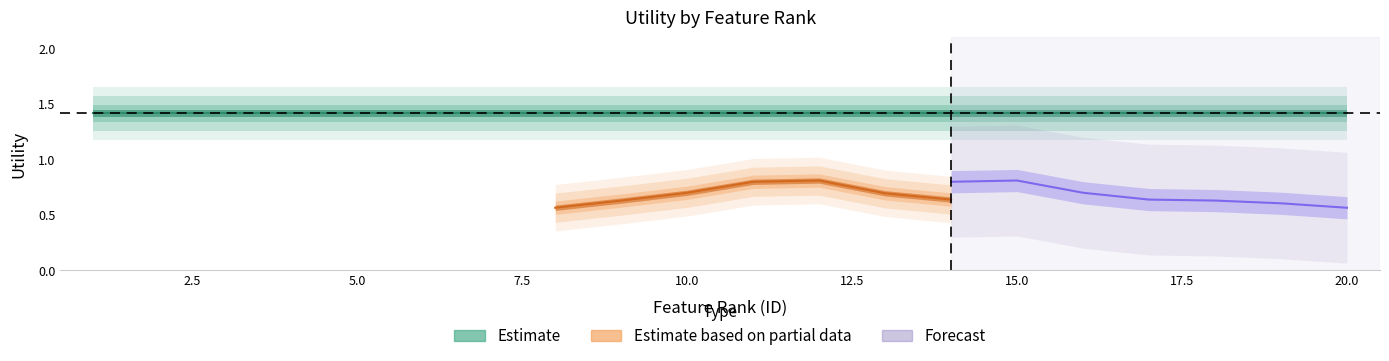

Which series has the widest spread of values?

Estimate based on partial data